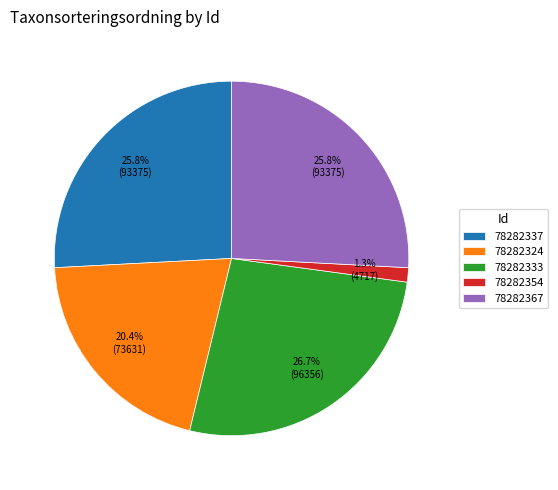

To the nearest percent, what is the combined percentage of 78282324 and 78282367?

46%